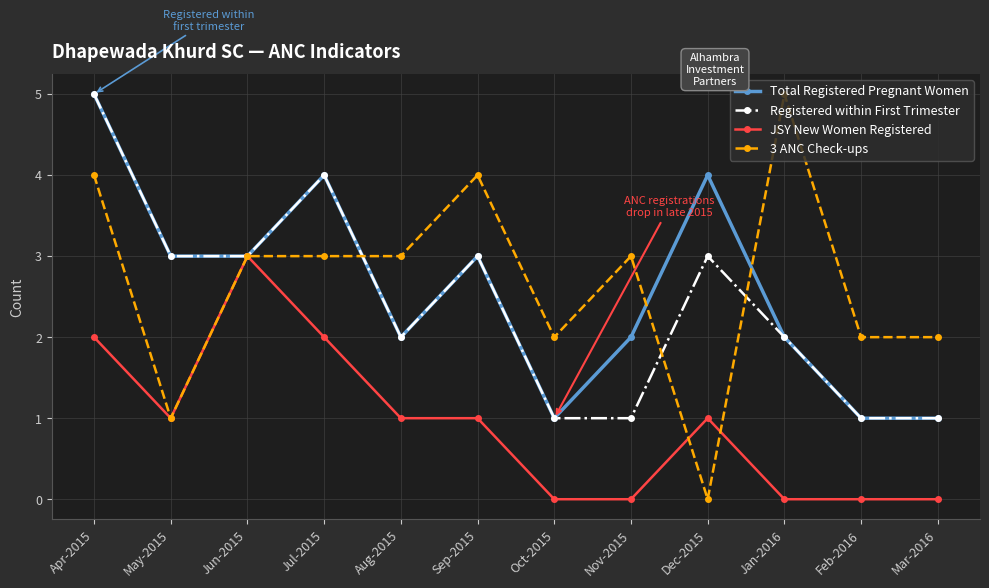

At which category does Total Registered Pregnant Women reach its first local peak?

Jul-2015